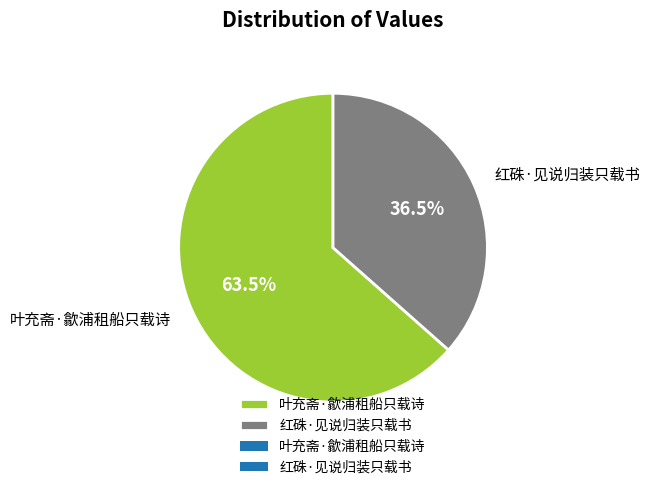

Which slice represents more than half of the pie?

叶充斋·歙浦租船只载诗